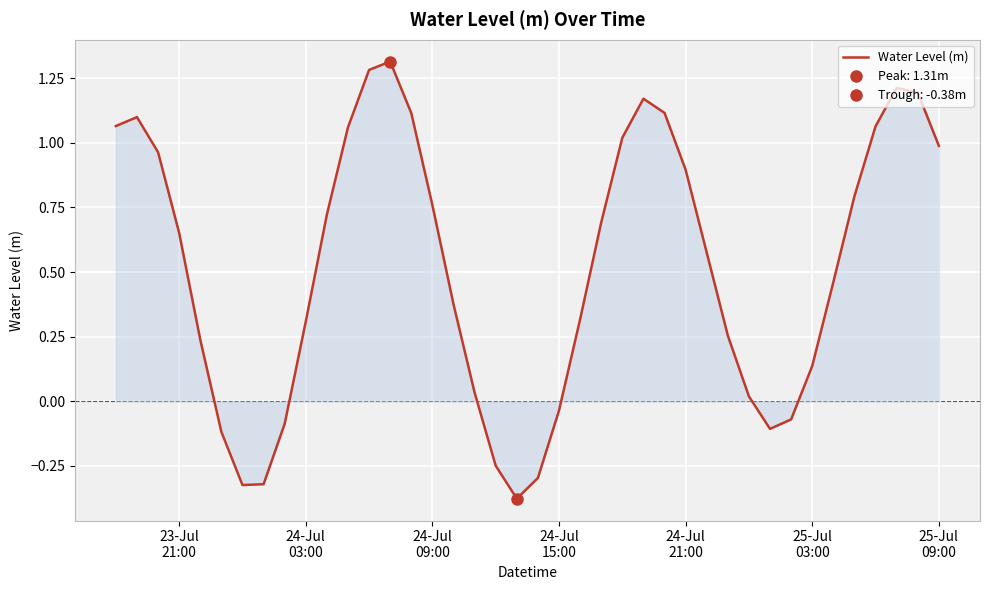

What is the smallest value displayed?

-0.4